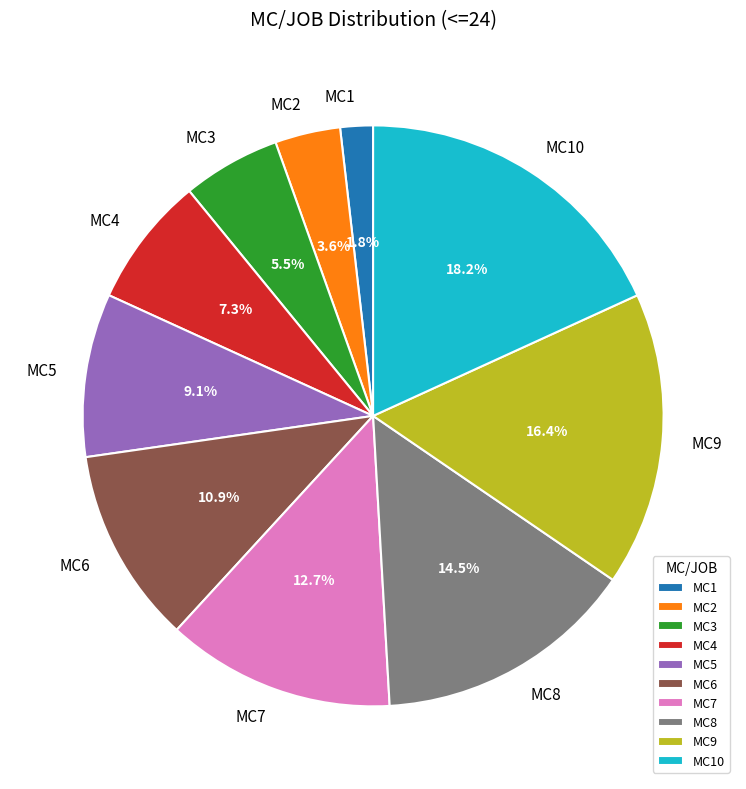

Rank the categories by value from highest to lowest.

MC10, MC9, MC8, MC7, MC6, MC5, MC4, MC3, MC2, MC1